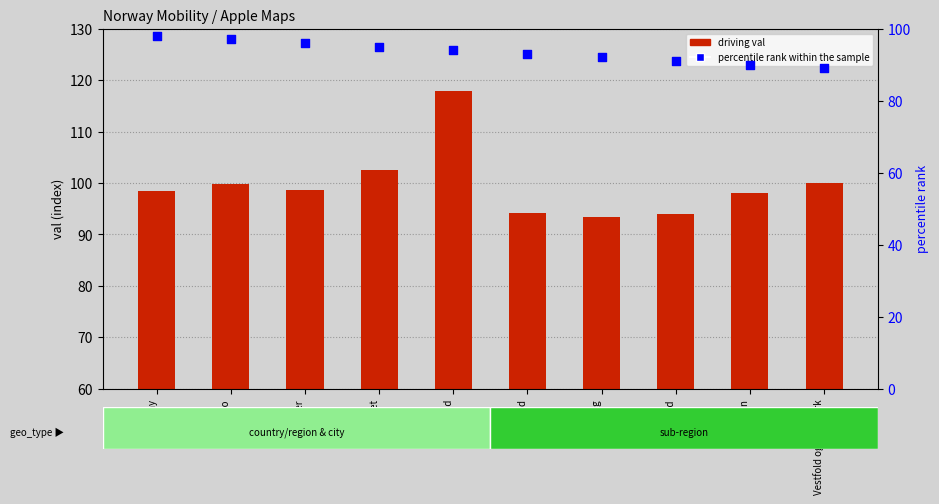

Which series has the widest spread of Y values?

driving val